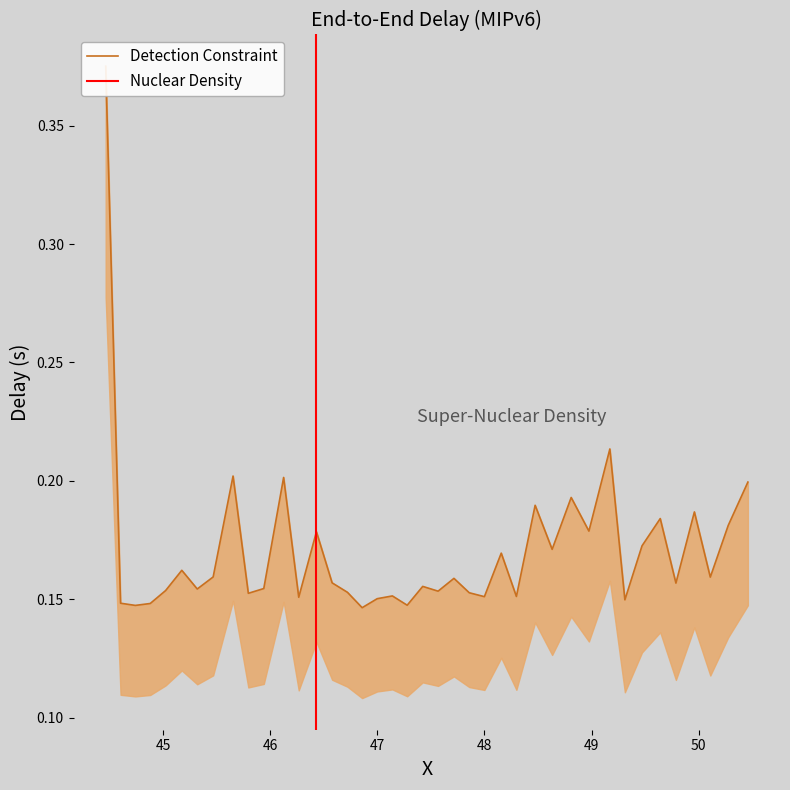

The value at 19 is 0.1. True or false?

False